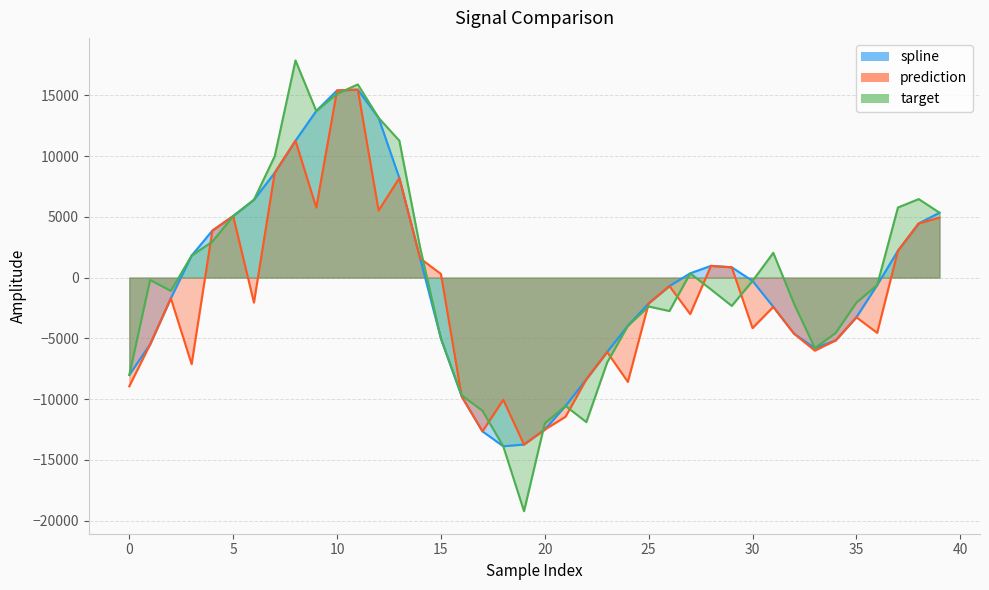

What is the minimum value shown in the chart?

-19225.6